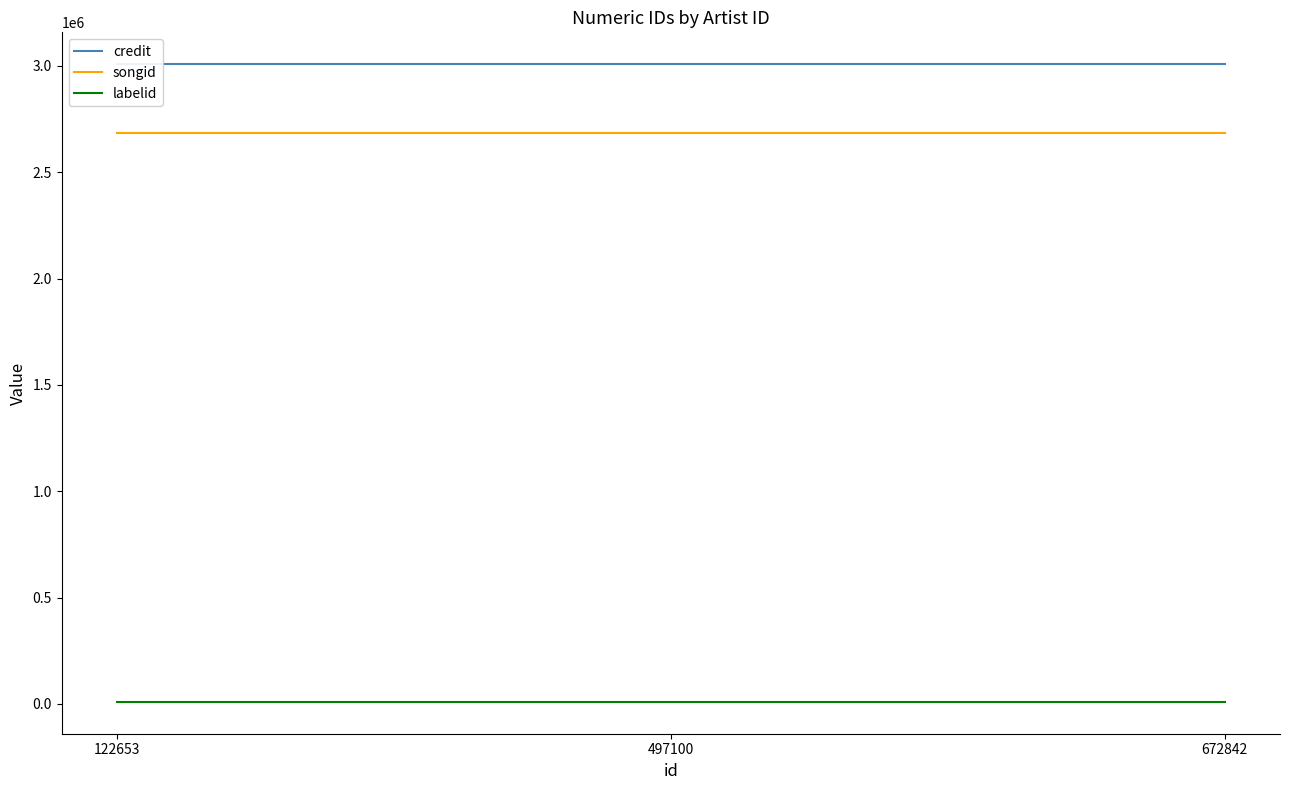

Reading left to right, extract all data points from this chart.

credit: 122653=3007896	497100=3007896	672842=3007896
songid: 122653=2685691	497100=2685691	672842=2685691
labelid: 122653=10146	497100=10146	672842=10146